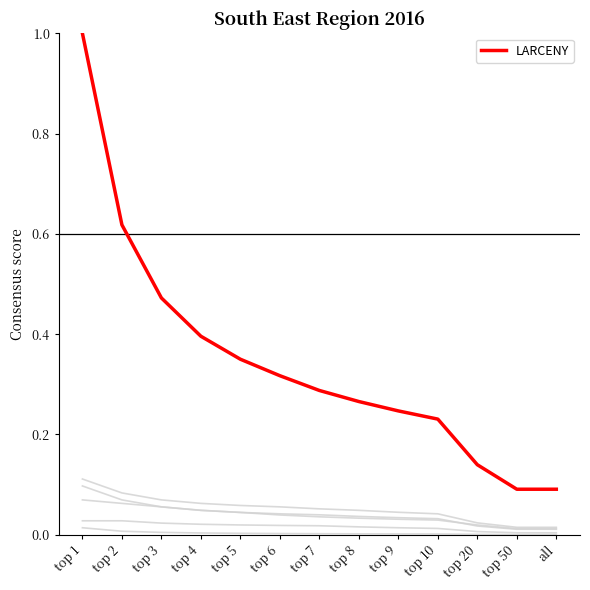

The ROBBERY series shows 0.0 at top 9. True or false?

False